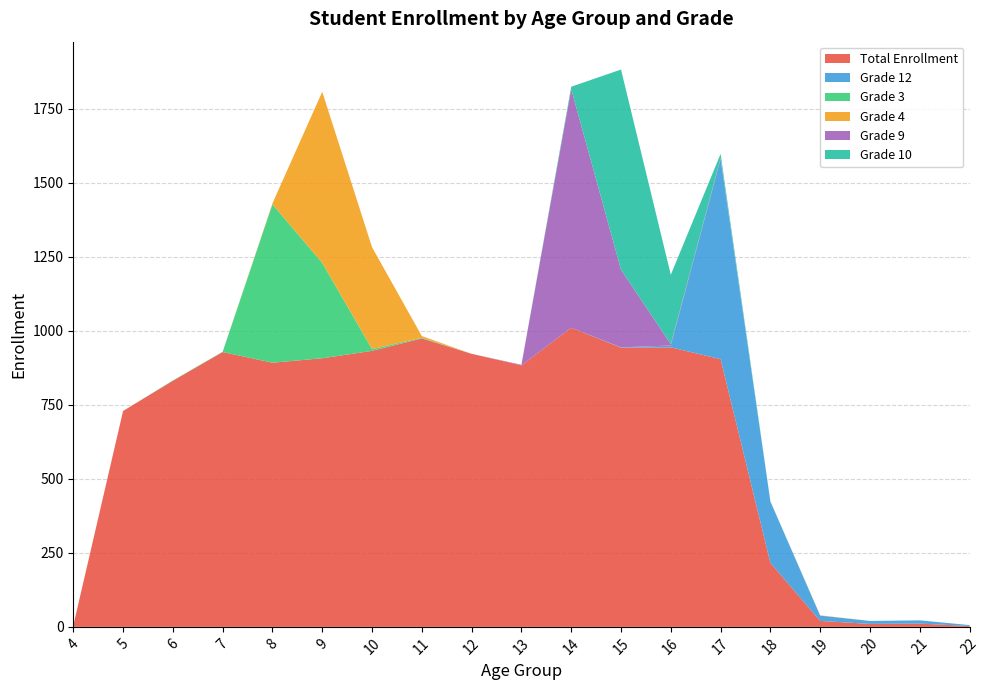

Reading left to right, transcribe all the data shown in this chart.

Total Enrollment: 4	729	831	928	892	907	932	974	922	883	1010	943	944	904	216	20	10	11	3
Grade 12: 0	0	0	0	0	0	0	0	0	0	0	1	6	676	207	18	10	11	3
Grade 3: 0	0	1	1	535	322	6	2	0	0	0	0	0	0	0	0	0	0	0
Grade 4: 0	0	0	0	3	578	344	6	0	0	0	0	0	0	0	1	0	0	0
Grade 9: 0	0	0	0	0	0	0	0	0	2	806	262	5	3	0	0	0	0	0
Grade 10: 0	0	0	0	0	0	0	0	0	0	8	676	234	14	1	0	0	0	0